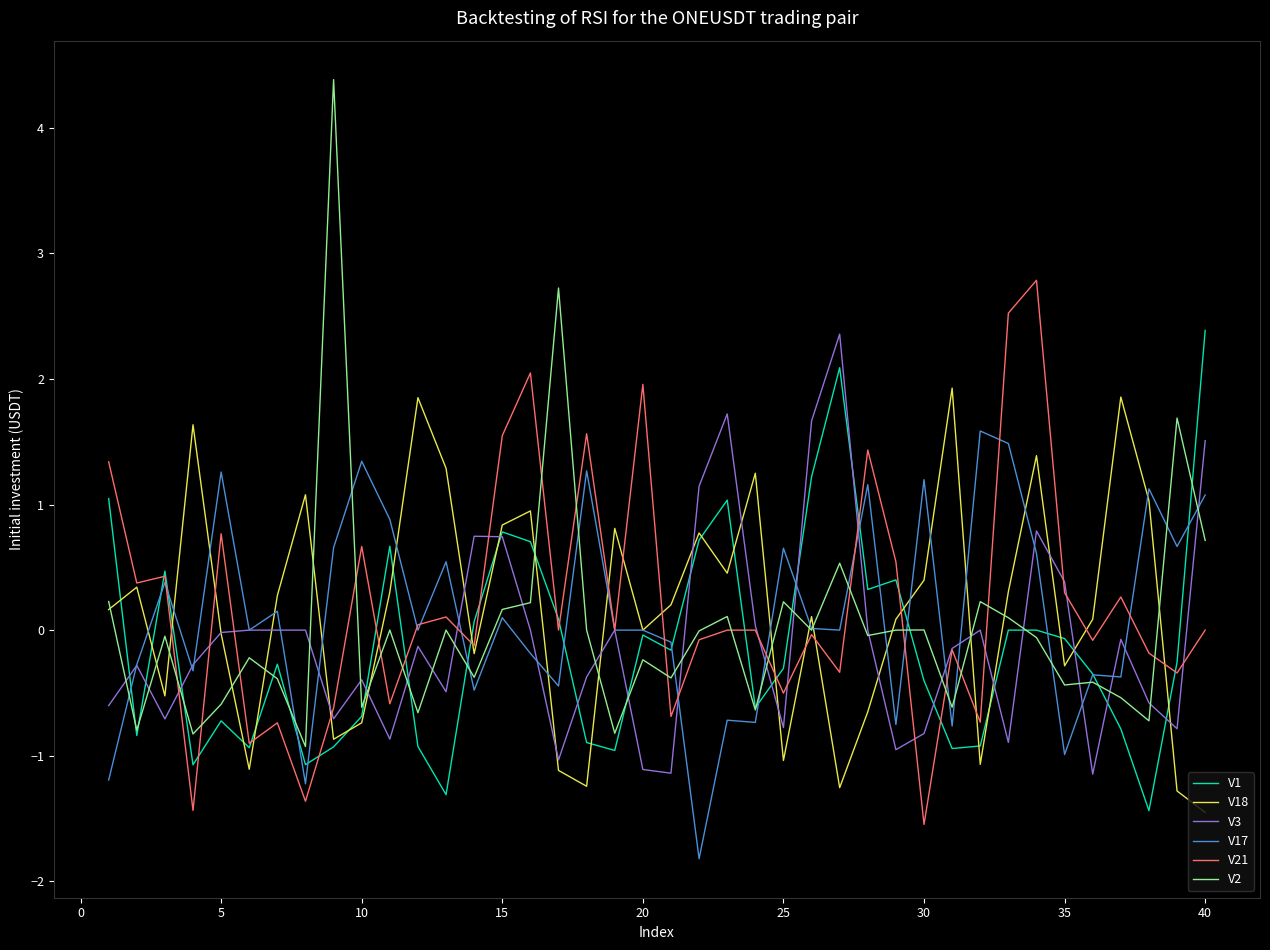

What is the maximum value shown in the chart?

4.4